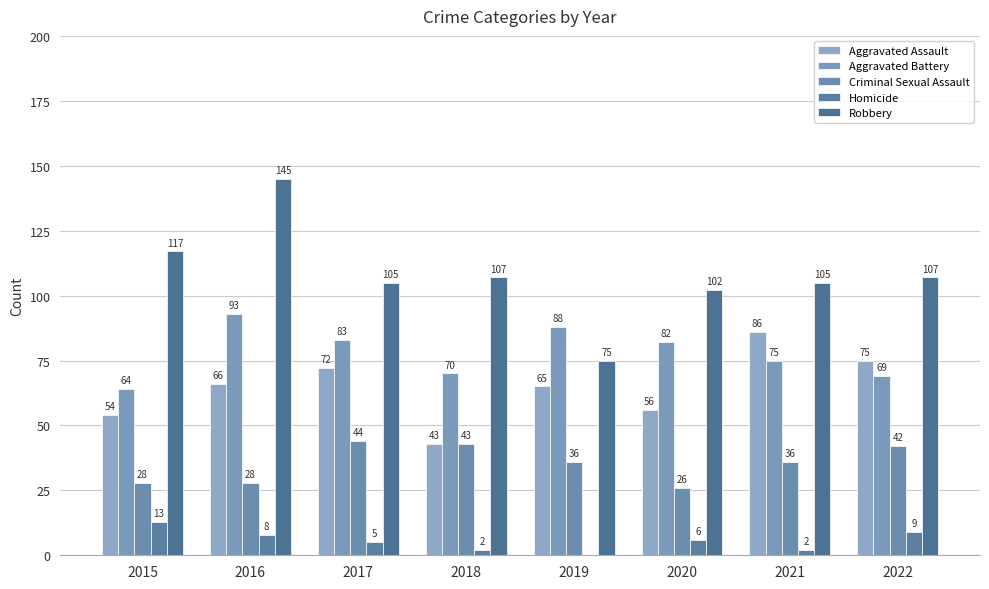

Are the bars horizontal?

No